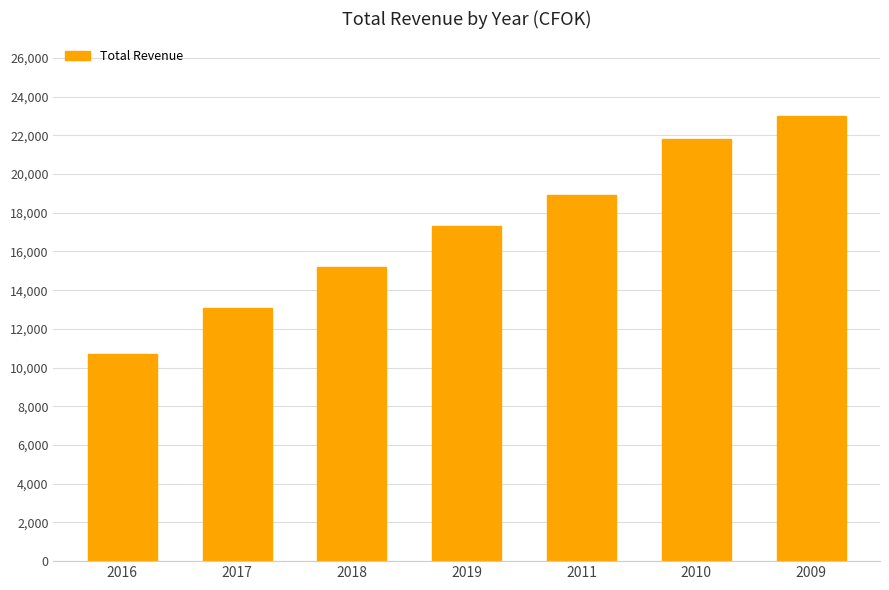

What is the label of the 1st bar from the left?

2016